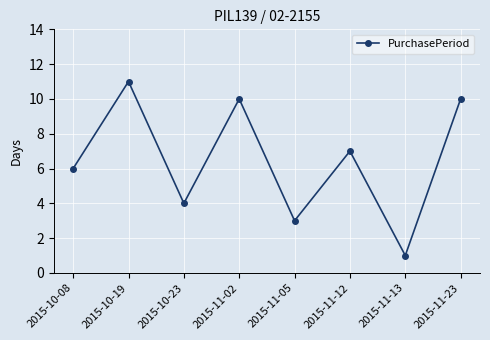

The chart shows a value of 3 at 2015-11-05. True or false?

True